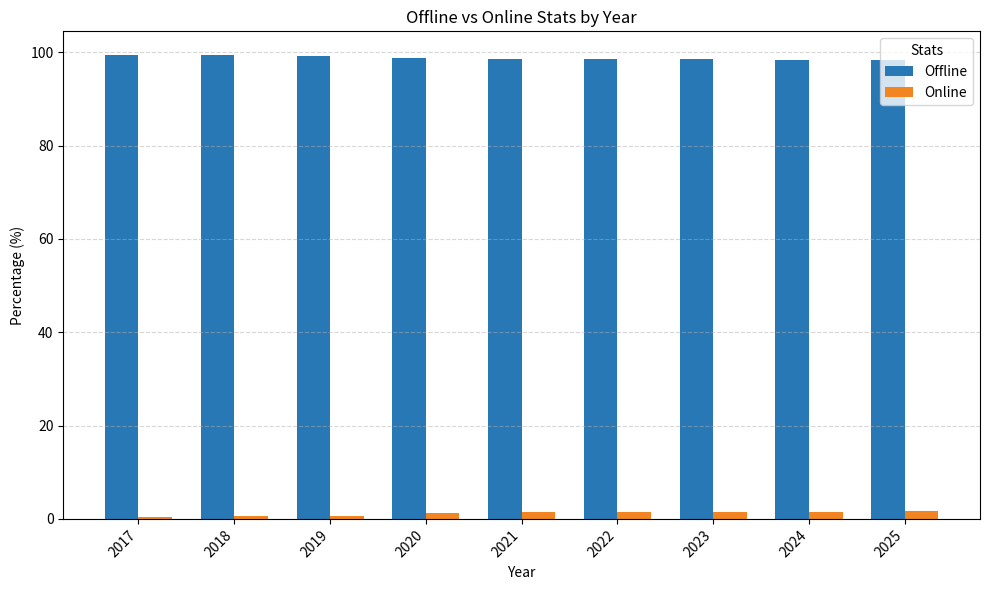

The Online series shows 1.4 at 2022. True or false?

True